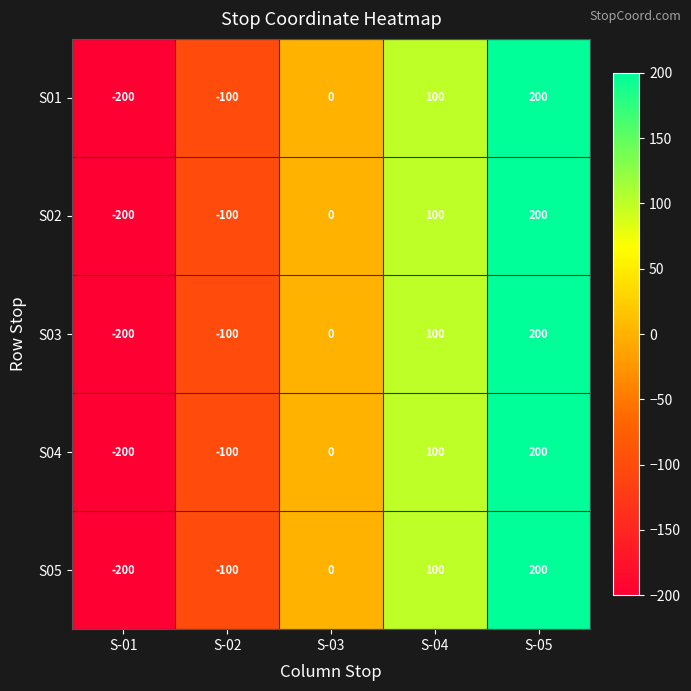

How many categories are shown in the chart?

5